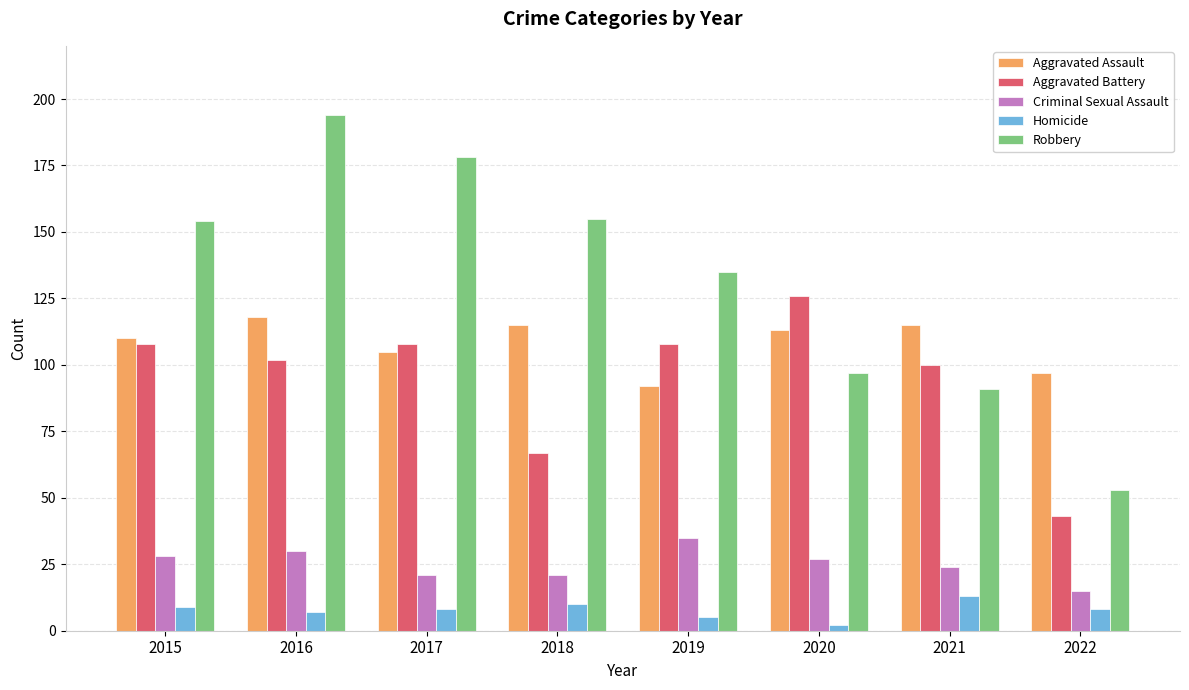

What is the sum of the Aggravated Battery values at 2022 and 2018?

110